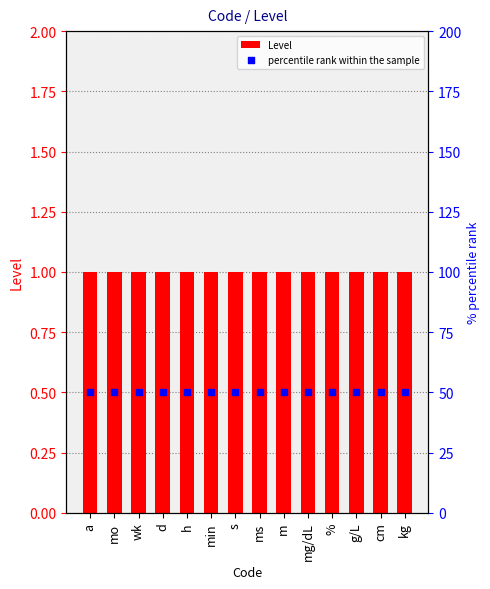

What is the total value across all series at kg?

51